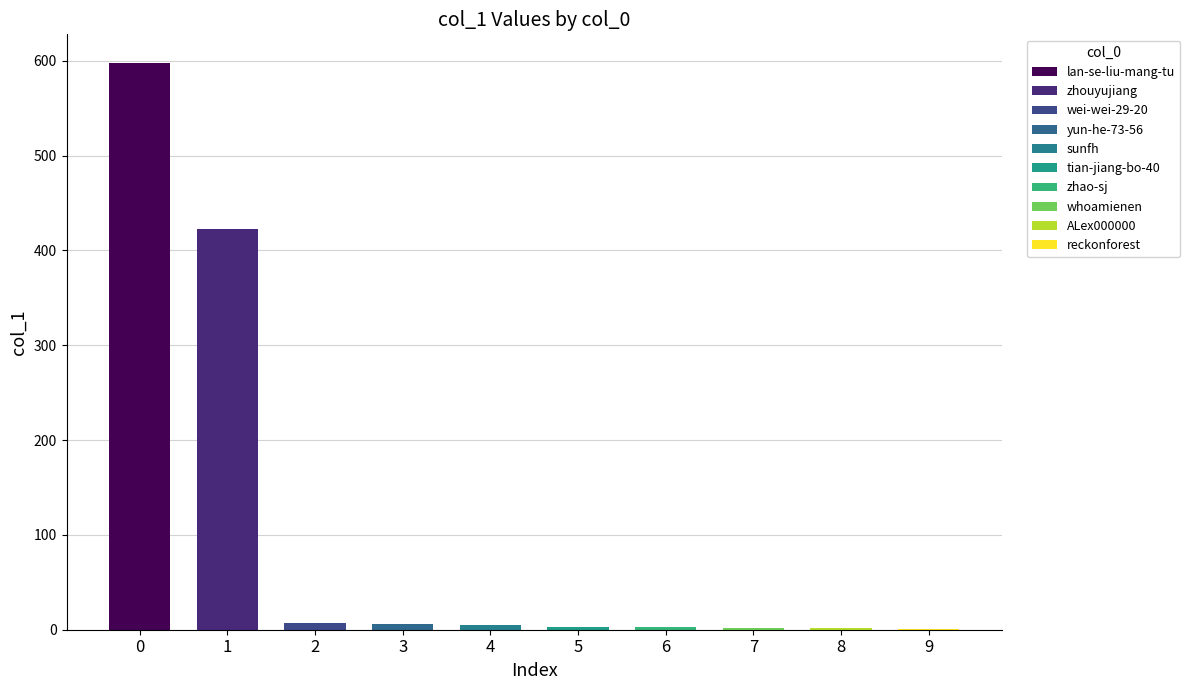

What position from the right is zhao-sj?

4